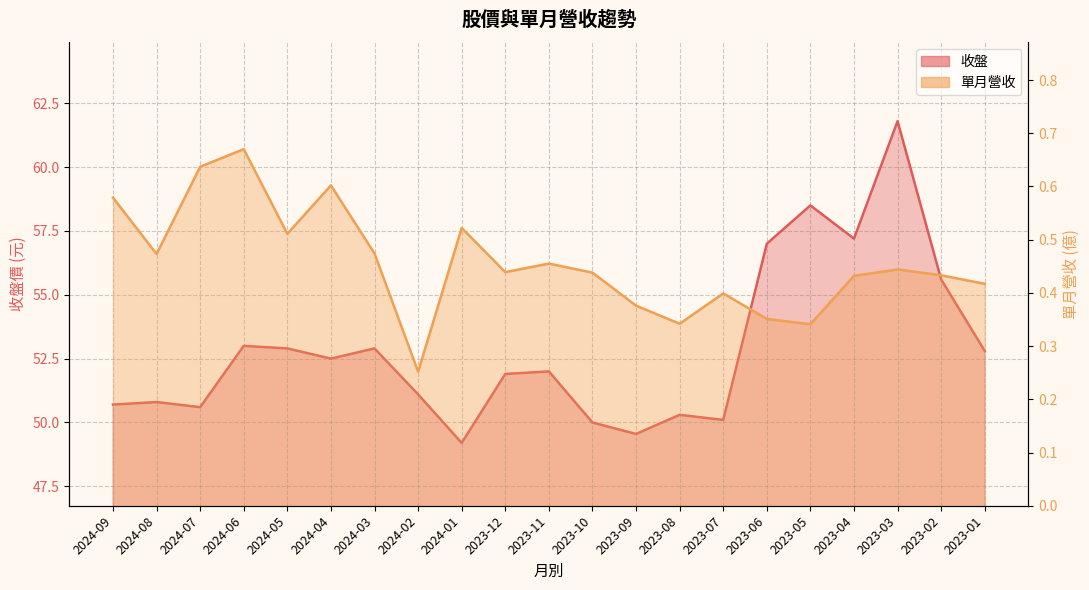

True or false: 收盤 and 單月營收 cross at least once.

False